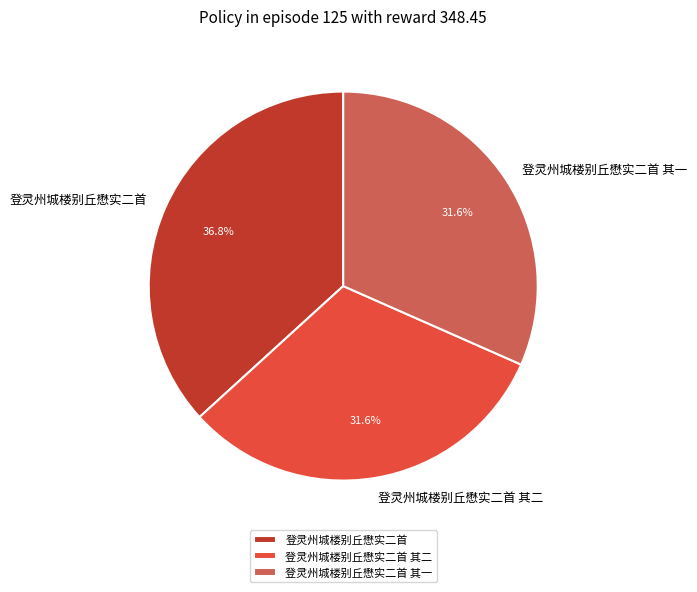

What is the ratio of the value at 登灵州城楼别丘懋实二首 其二 to the value at 登灵州城楼别丘懋实二首?

0.9